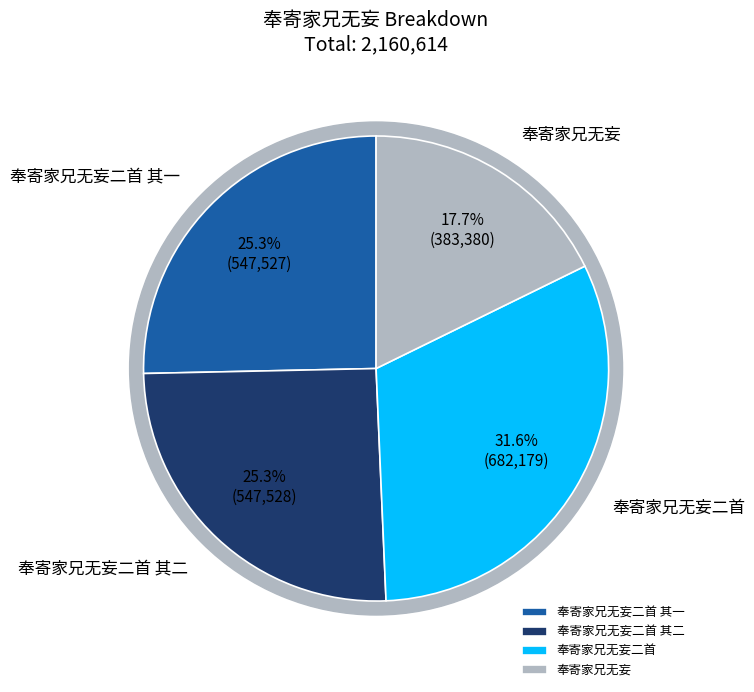

Does 奉寄家兄无妄二首 其二 account for over 50% of the chart?

No